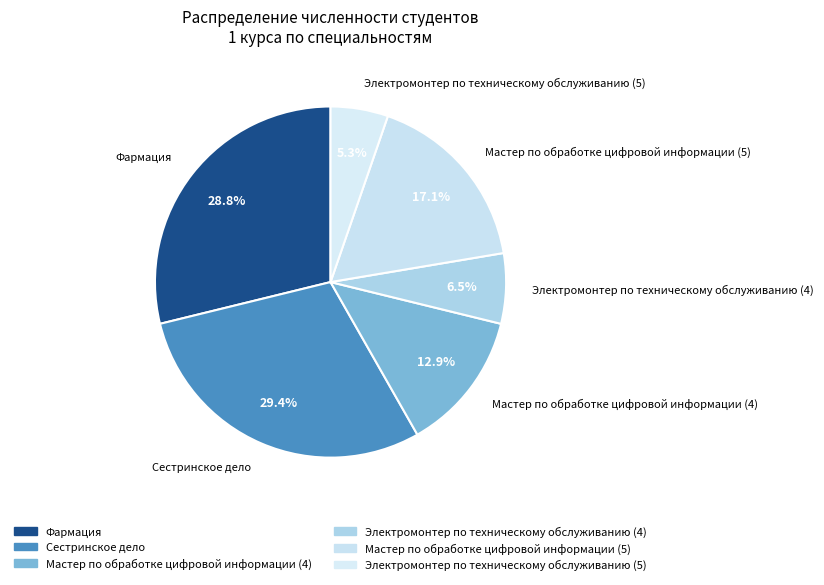

Does Мастер по обработке цифровой информации (4) account for over 50% of the chart?

No